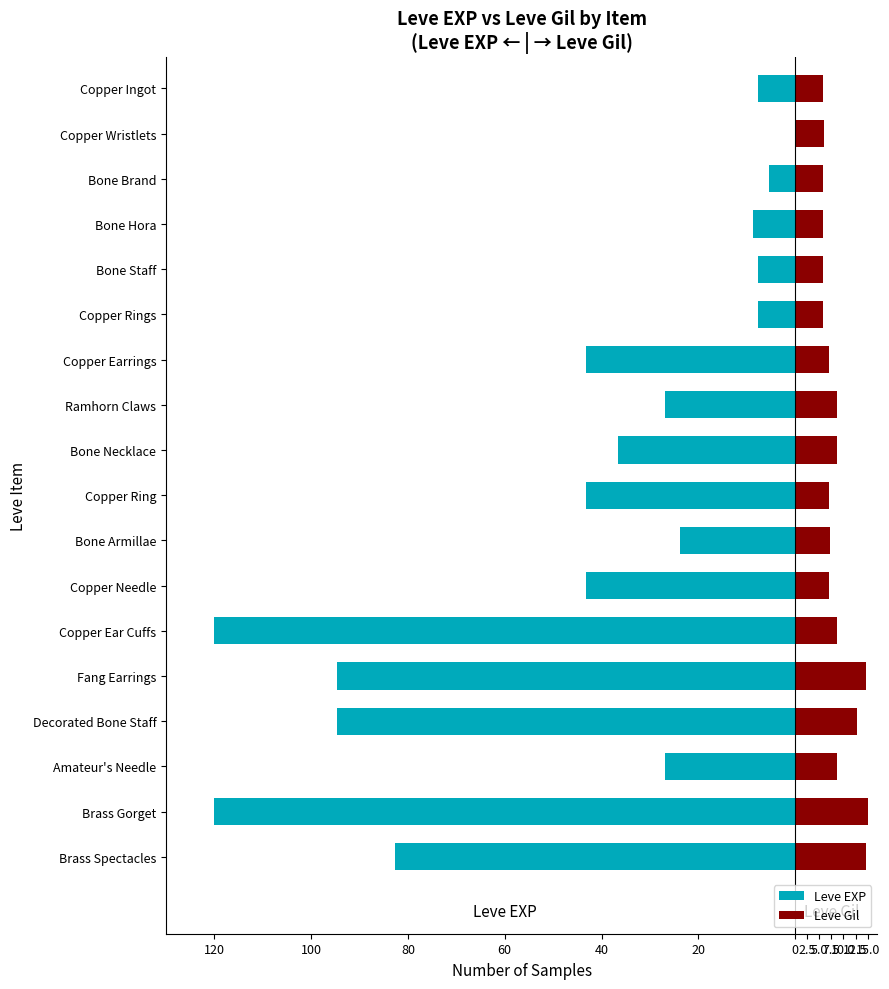

Does the chart contain stacked bars?

No